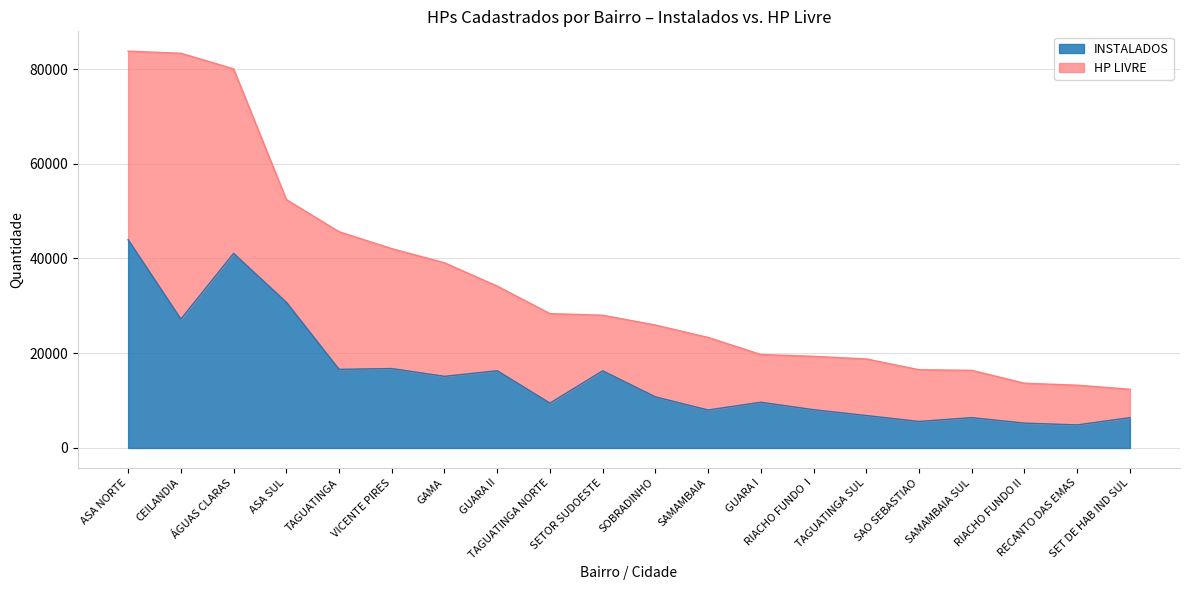

True or false: there are more than 1 points higher than both neighbors.

True